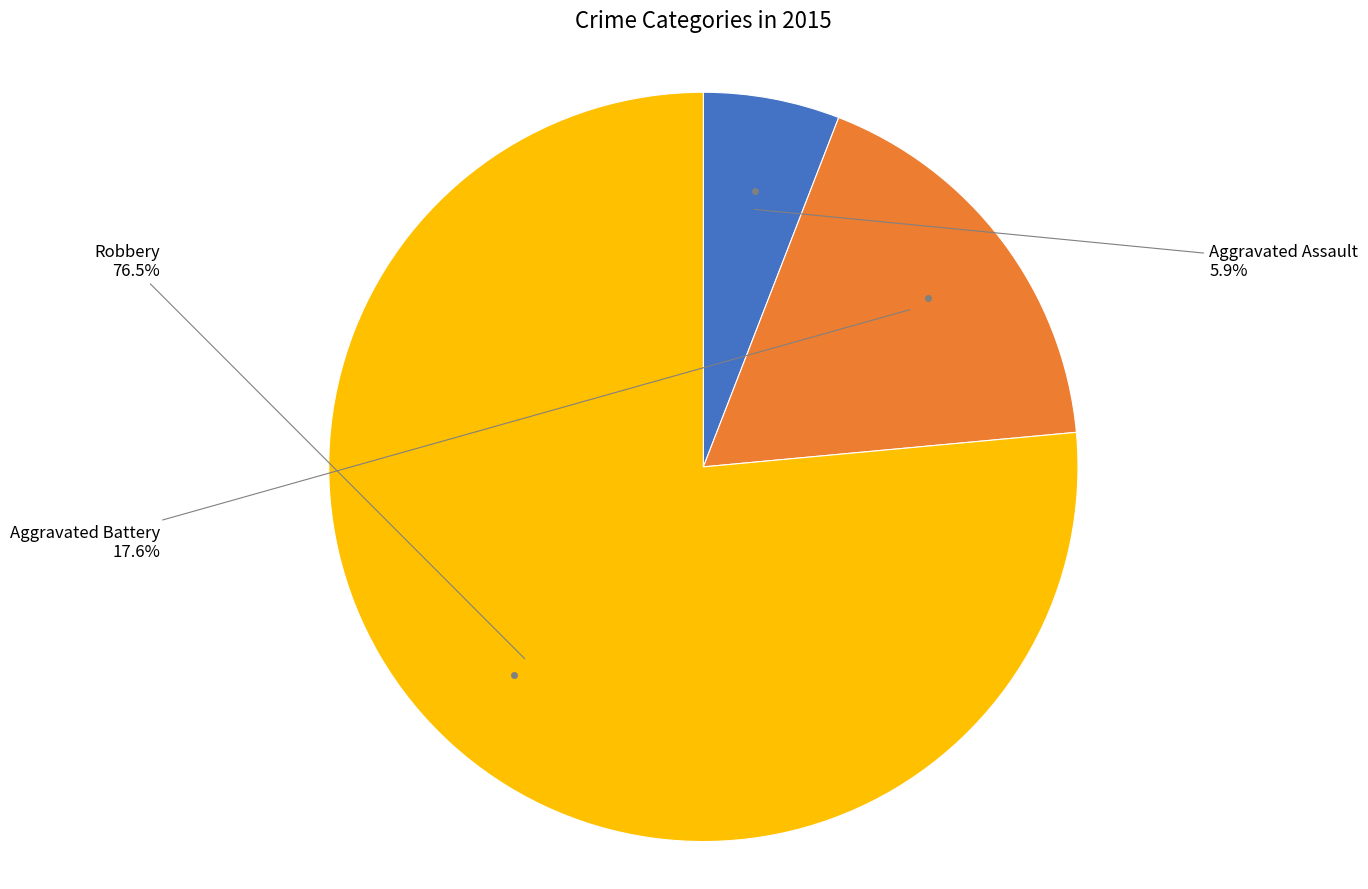

To the nearest percent, what is the average slice percentage?

33%